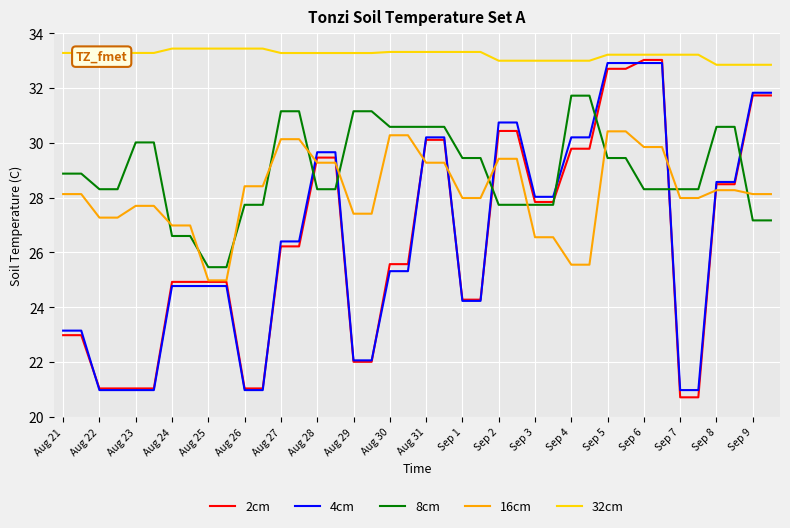

Which series has the largest total across all categories?

32cm